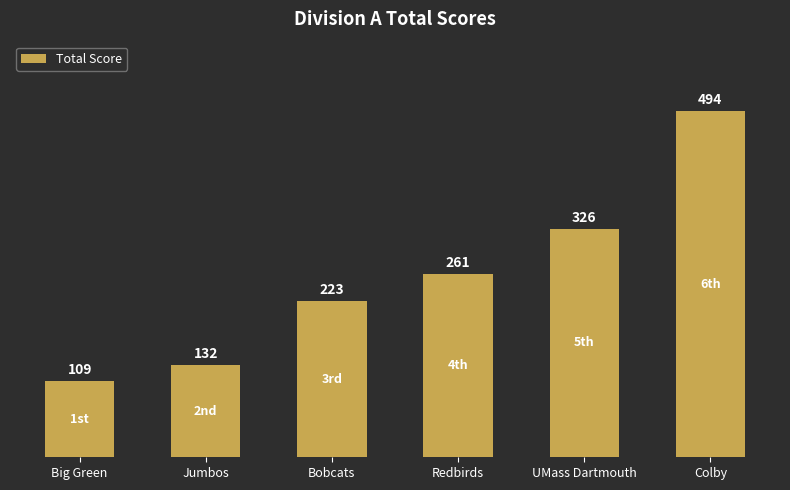

How many bars are there in total?

6